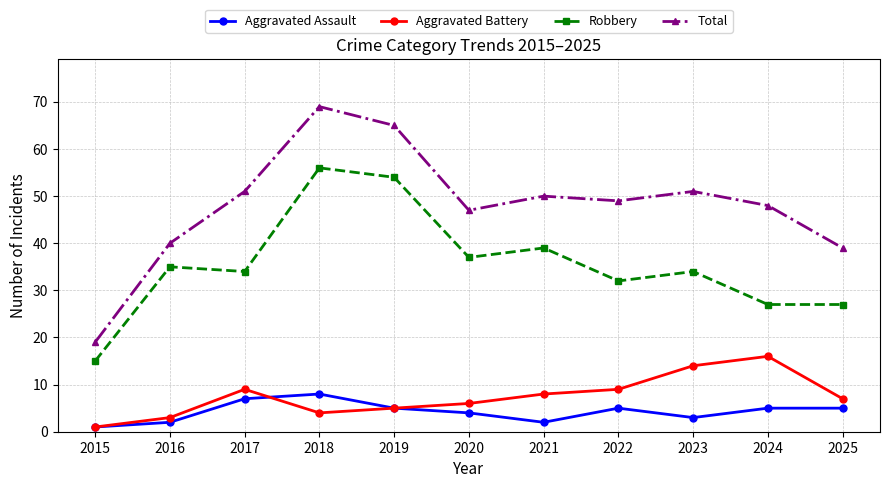

Which series has the largest total across all categories?

Total